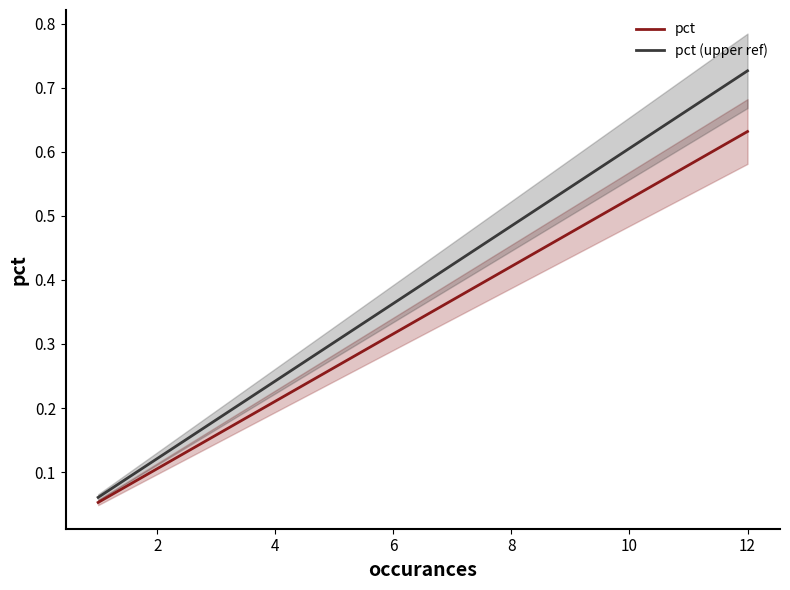

The value of pct at 12 is 0.2. True or false?

False